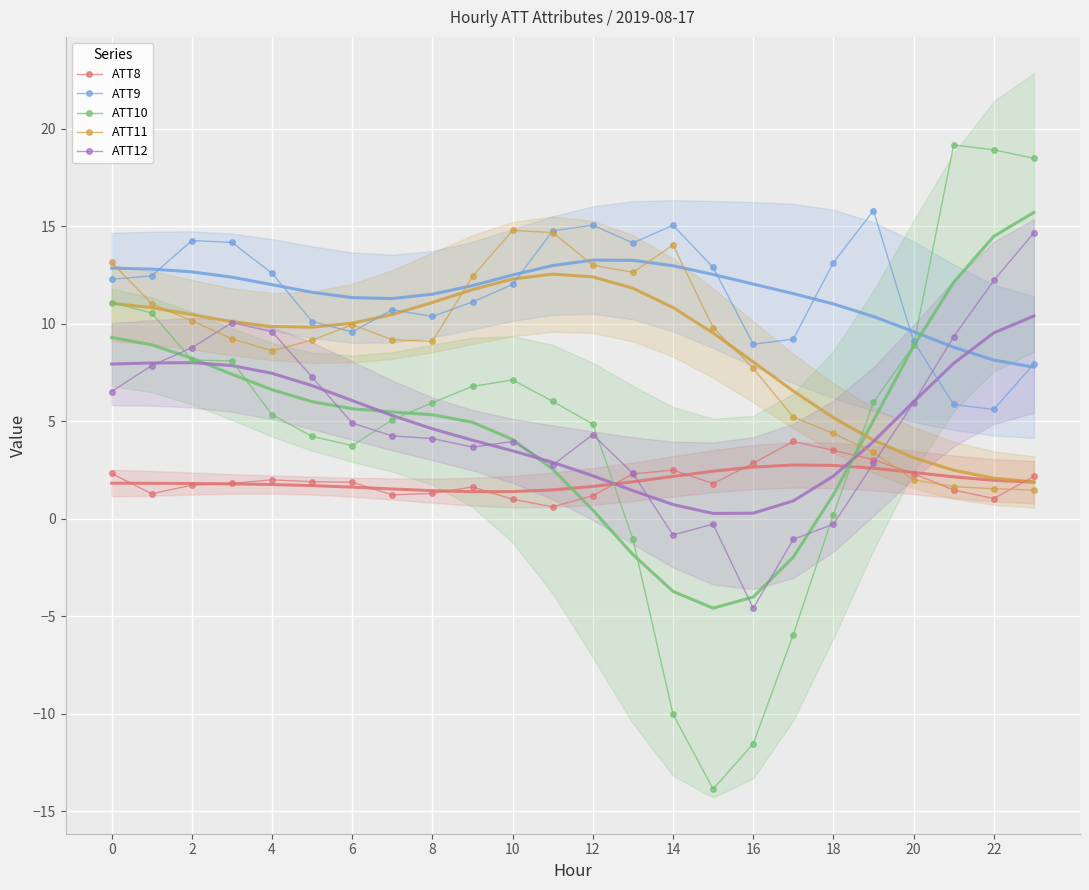

What is the label of the 4th point from the right?

20